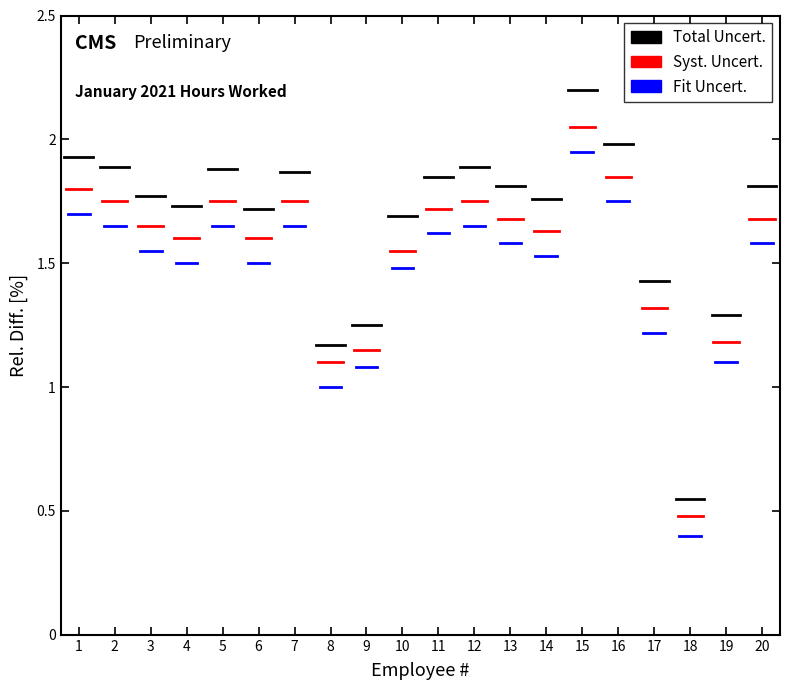

Does the chart have visible grid lines?

No